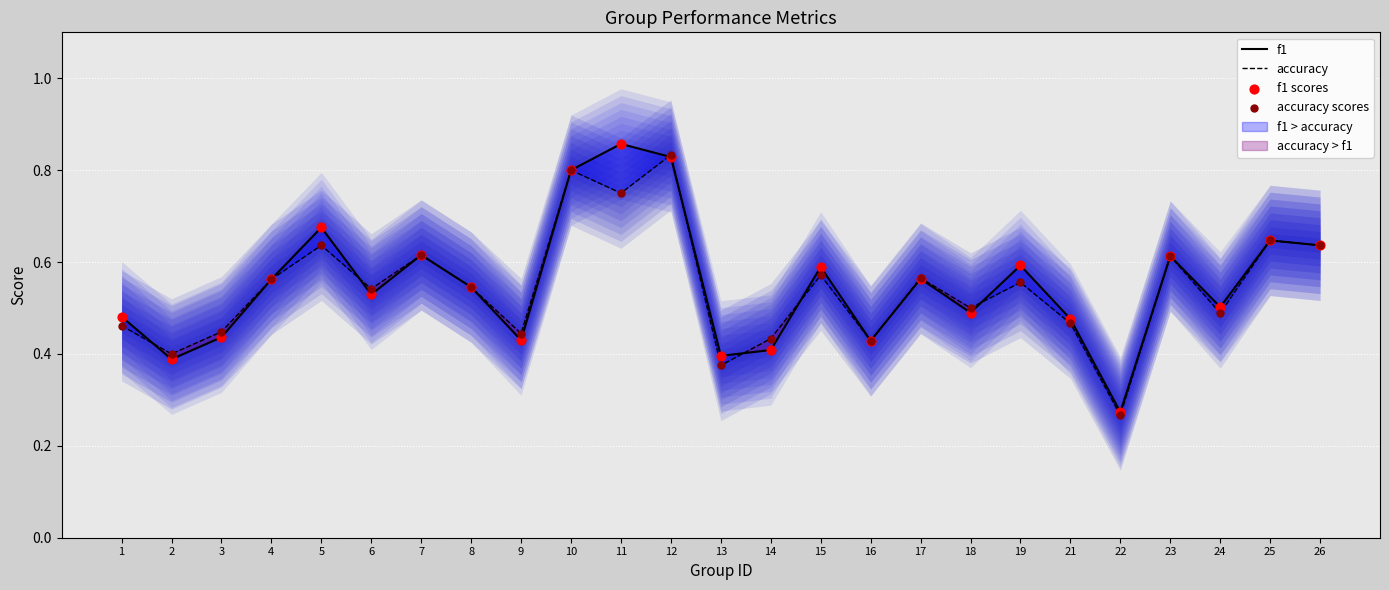

Which series contains the lowest Y value?

accuracy